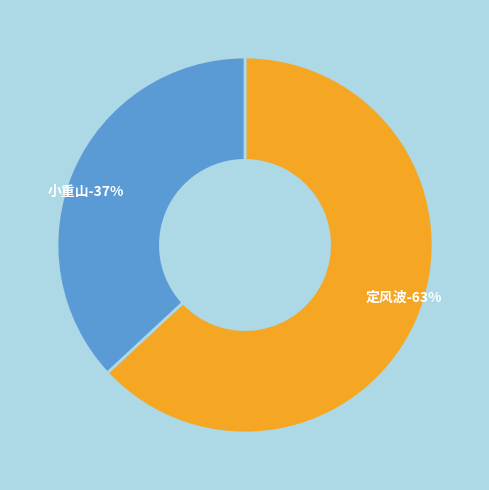

The 小重山 听瑶弹平沙落雁 slice represents 25% of the pie. True or false?

False